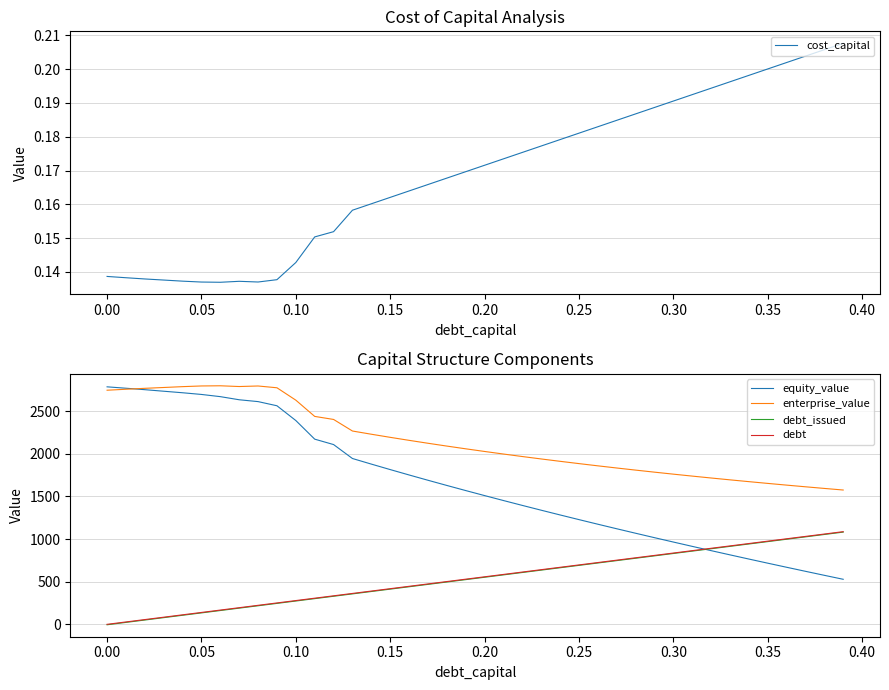

True or false: debt and enterprise_value cross at least once.

False